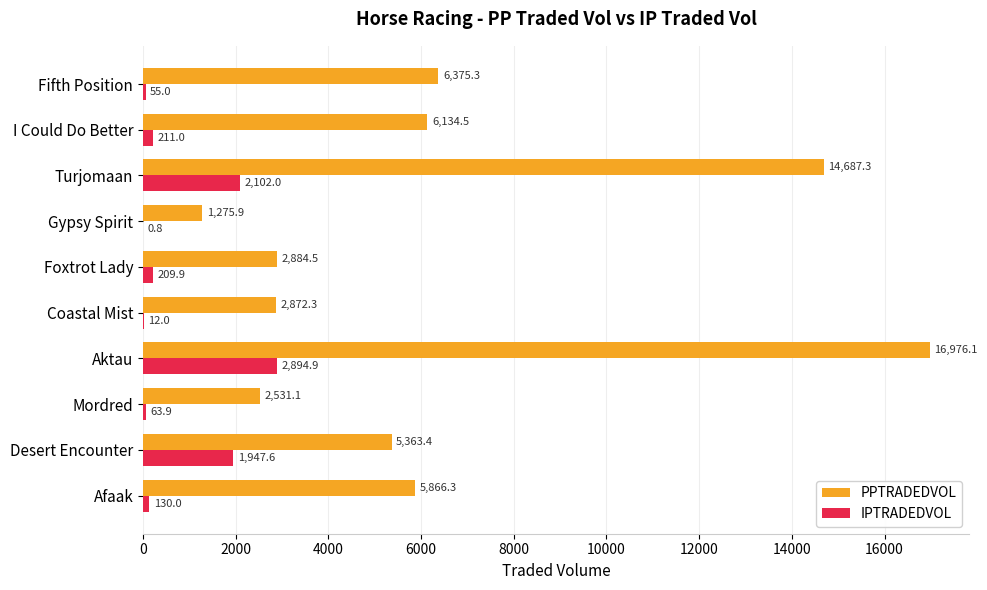

What is the sum of all PPTRADEDVOL values?

64966.7